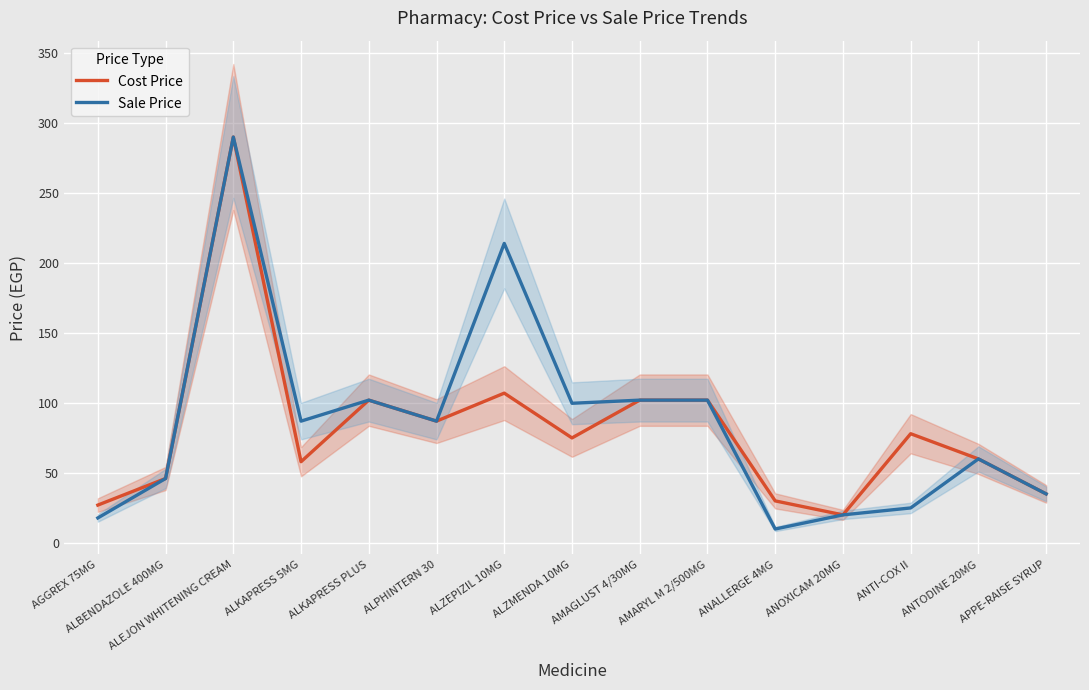

What is the minimum value shown in the chart?

9.9